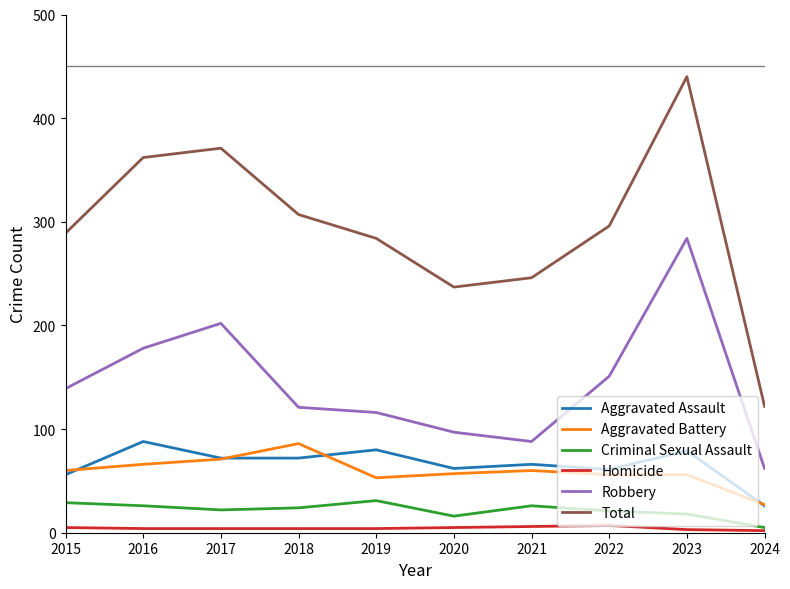

Is the value of Aggravated Assault at 2024 greater than the value of Criminal Sexual Assault at 2020?

Yes